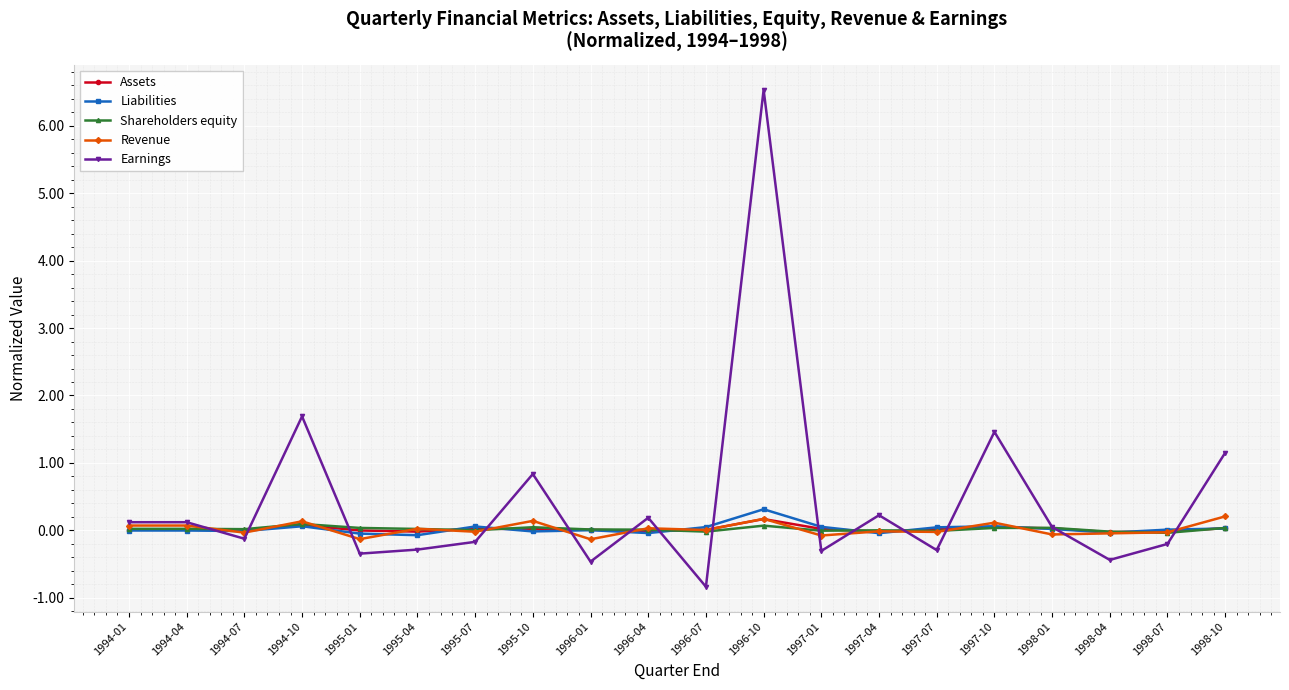

What is the difference between the maximum and minimum values in the Assets series?

0.2